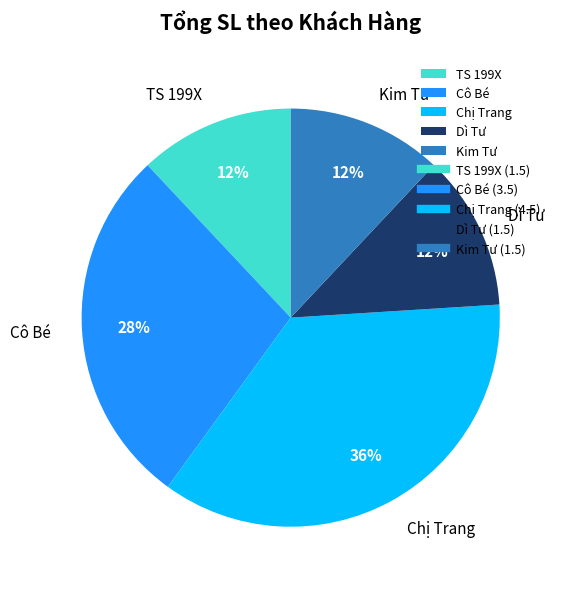

To the nearest percent, what portion does Chị Trang represent?

36%